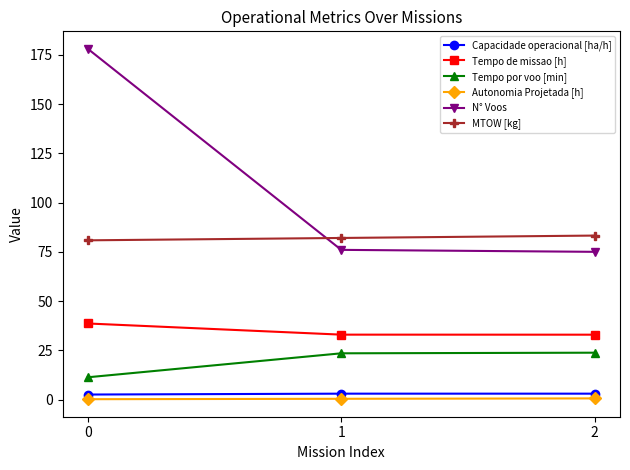

Count the MTOW [kg] values in the range 80 to 83.

2